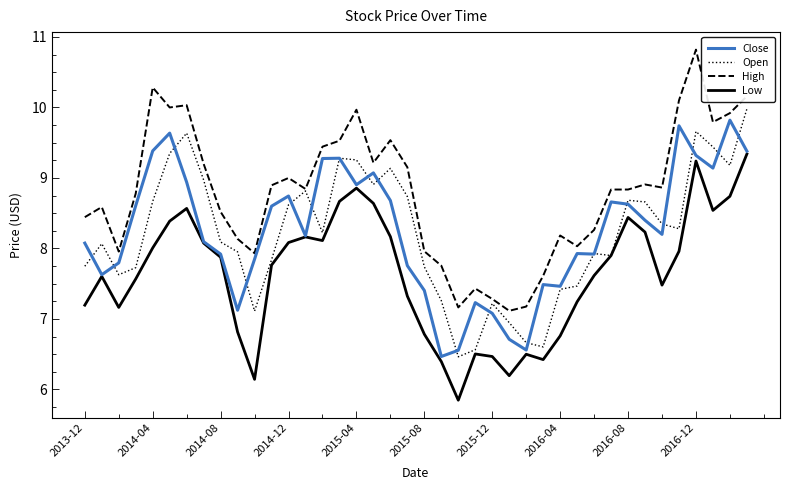

What is the lowest value of the Close series?

6.5